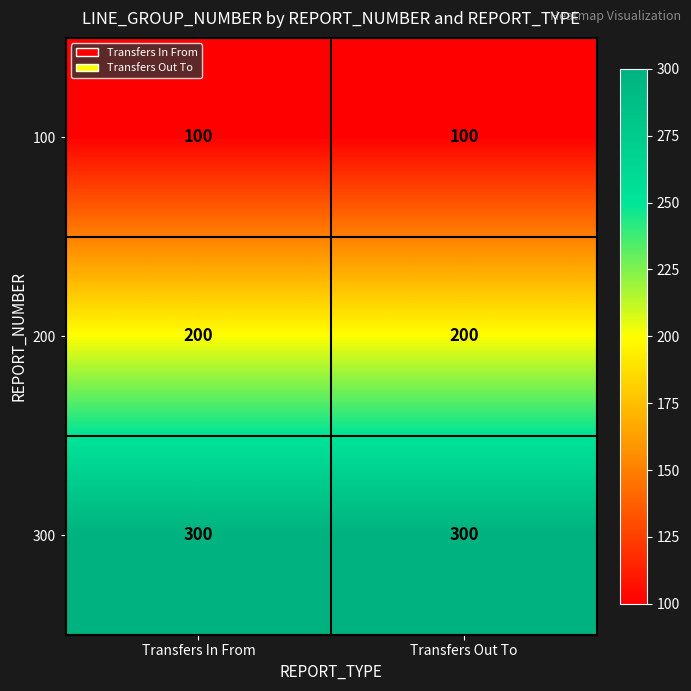

At how many categories does at least one series exceed 149?

2